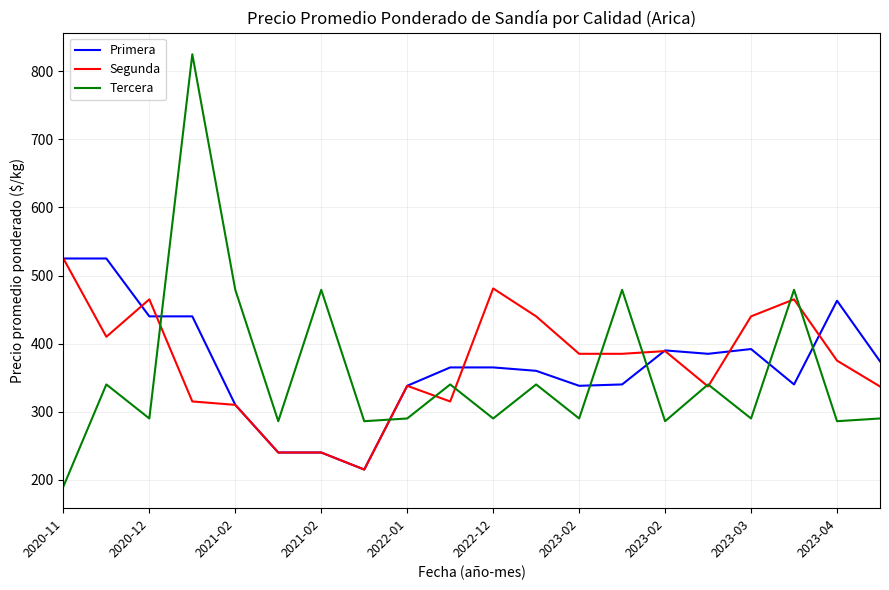

What is the minimum value shown in the chart?

190